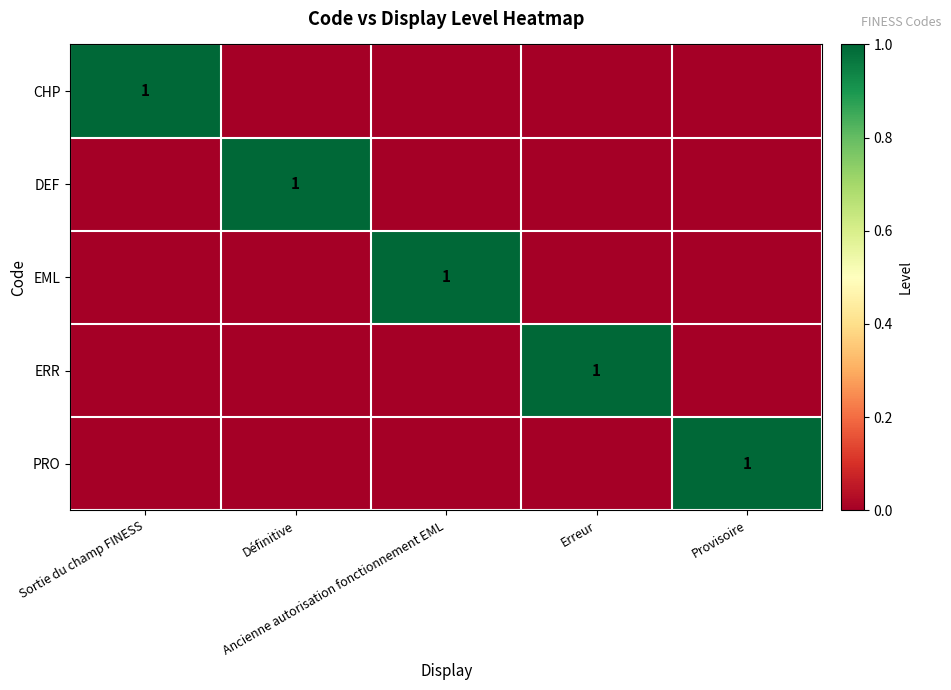

How many data points in PRO are above 0?

1